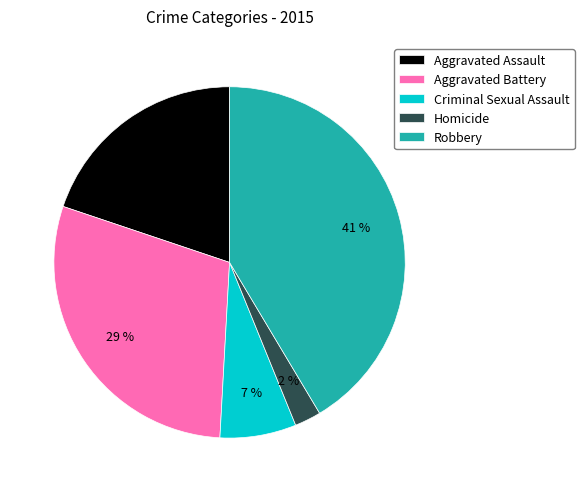

Combined, do Aggravated Battery and Criminal Sexual Assault account for over 50%?

No